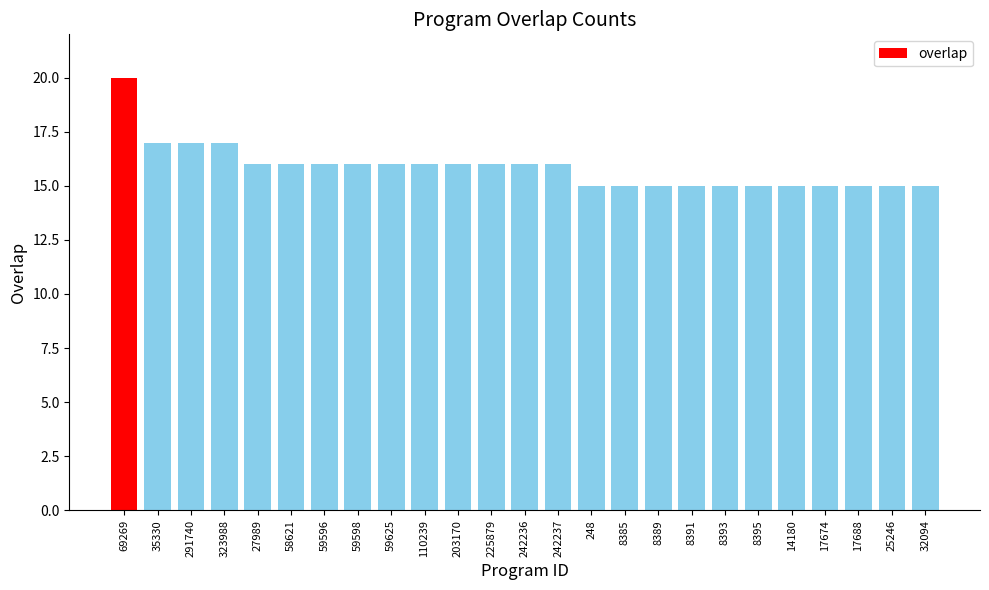

What position from the left is 8393?

19